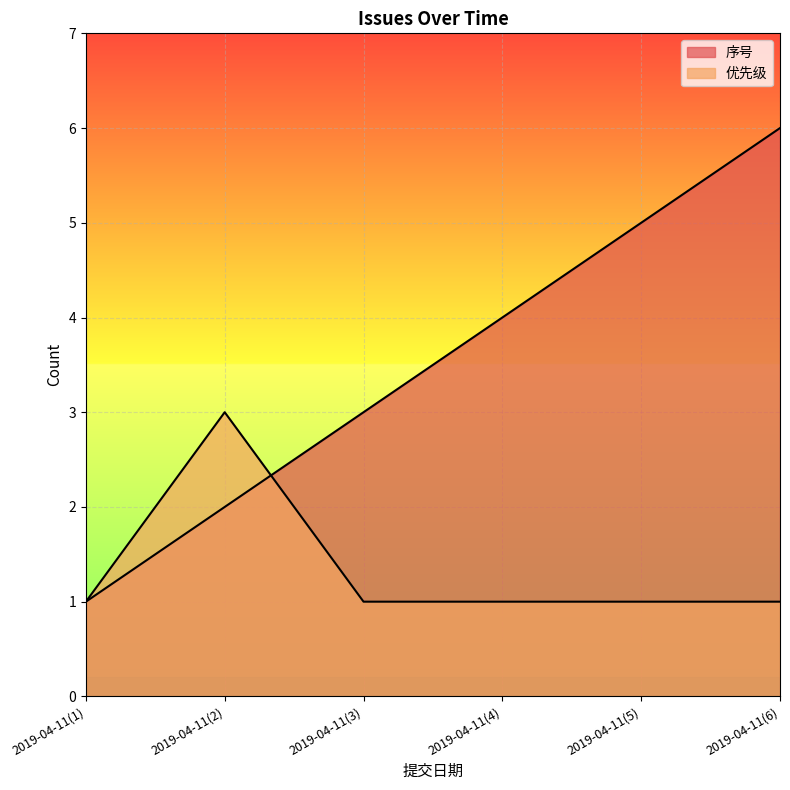

Reading left to right, list all the values displayed in this chart.

序号: 1	2	3	4	5	6
优先级: 1	3	1	1	1	1